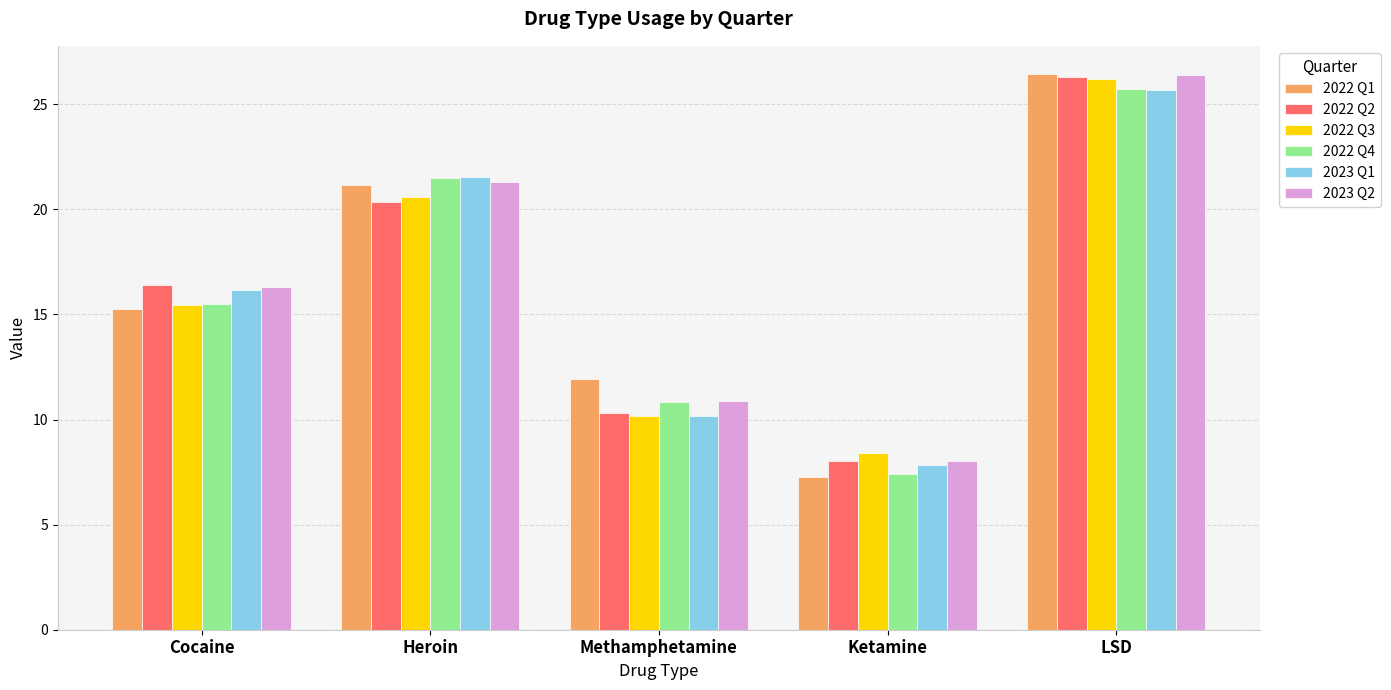

What is the value of the 2022 Q4 bar at the 3rd from the left?

10.8